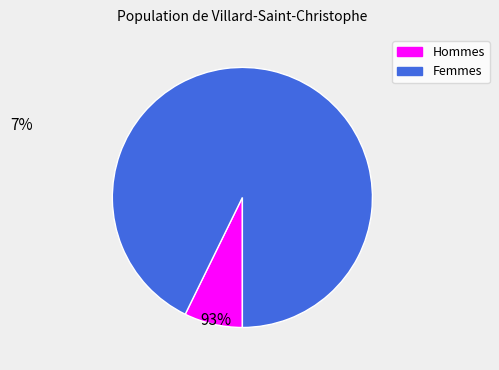

Does any single category account for the majority?

Yes